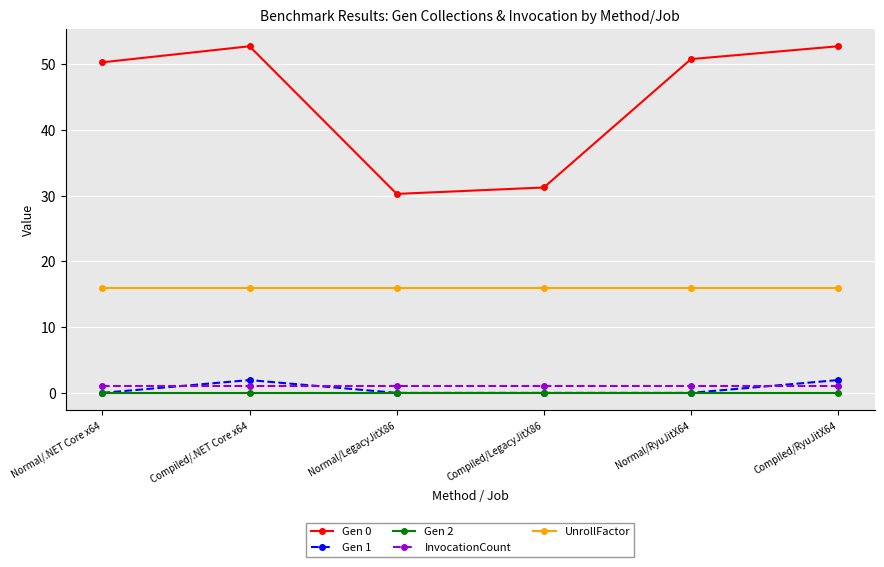

True or false: Gen 0 has more than 1 points higher than both neighbors.

False